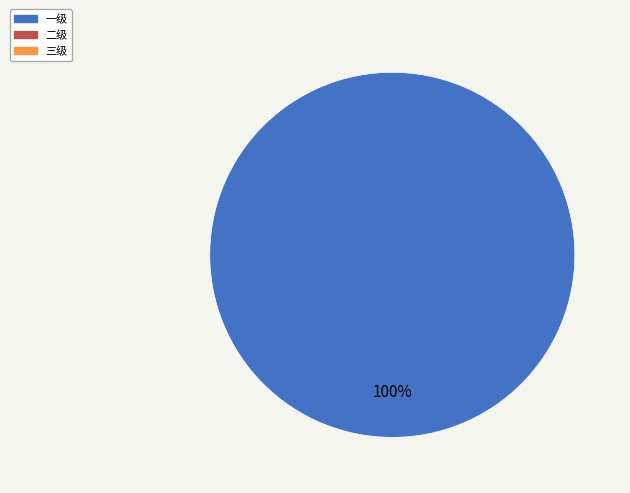

Is there a majority slice in this chart?

Yes